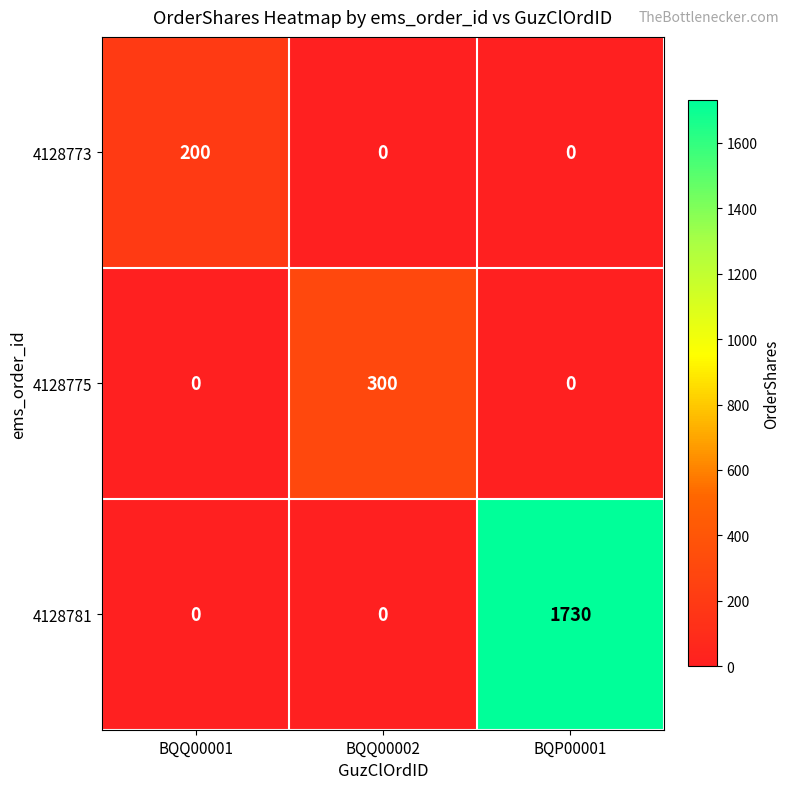

Reading right to left, what are all the values shown in this chart?

4128773: BQP00001=0	BQQ00002=0	BQQ00001=200
4128775: BQP00001=0	BQQ00002=300	BQQ00001=0
4128781: BQP00001=1730	BQQ00002=0	BQQ00001=0